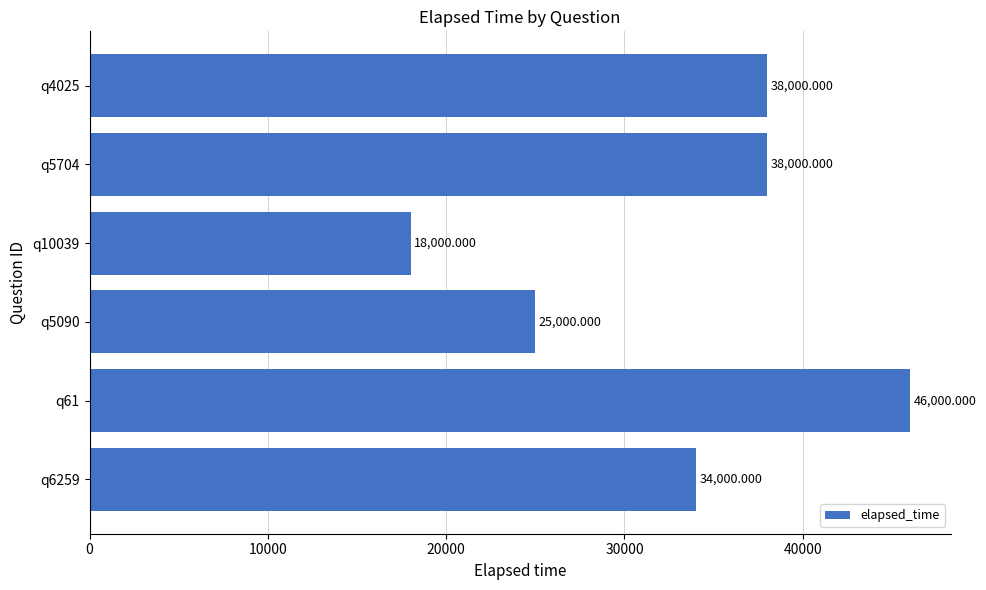

What is the ratio of the value at q61 to the value at q5090?

1.8